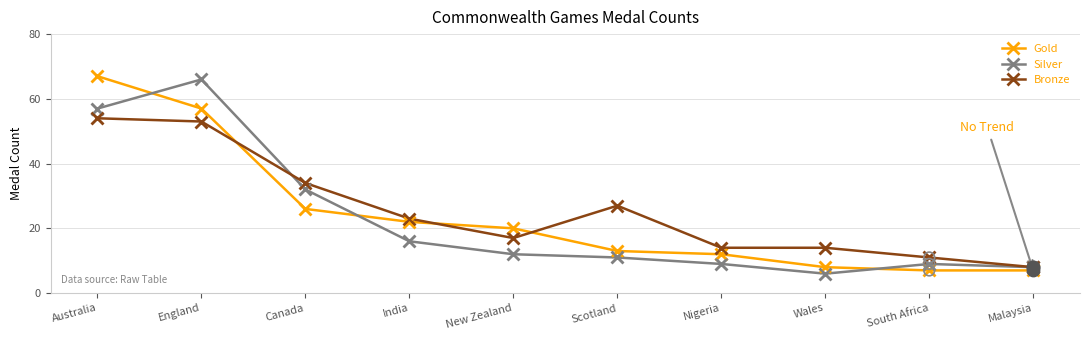

What is the total value across all series at New Zealand?

49